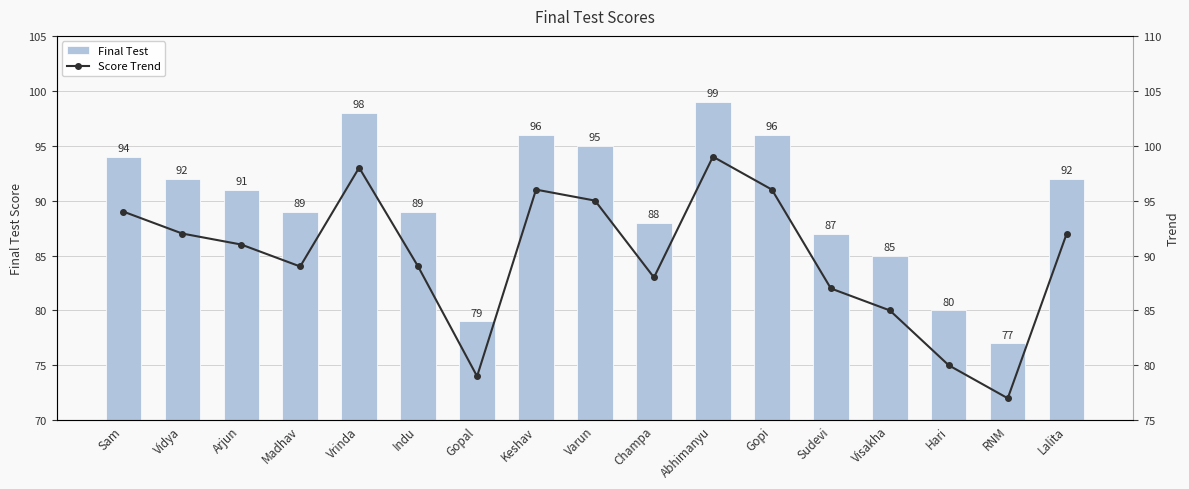

Rank the categories by Score Trend value from highest to lowest.

Abhimanyu, Vrinda, Keshav, Gopi, Varun, Sam, Vidya, Lalita, Arjun, Madhav, Indu, Champa, Sudevi, Visakha, Hari, Gopal, RNM